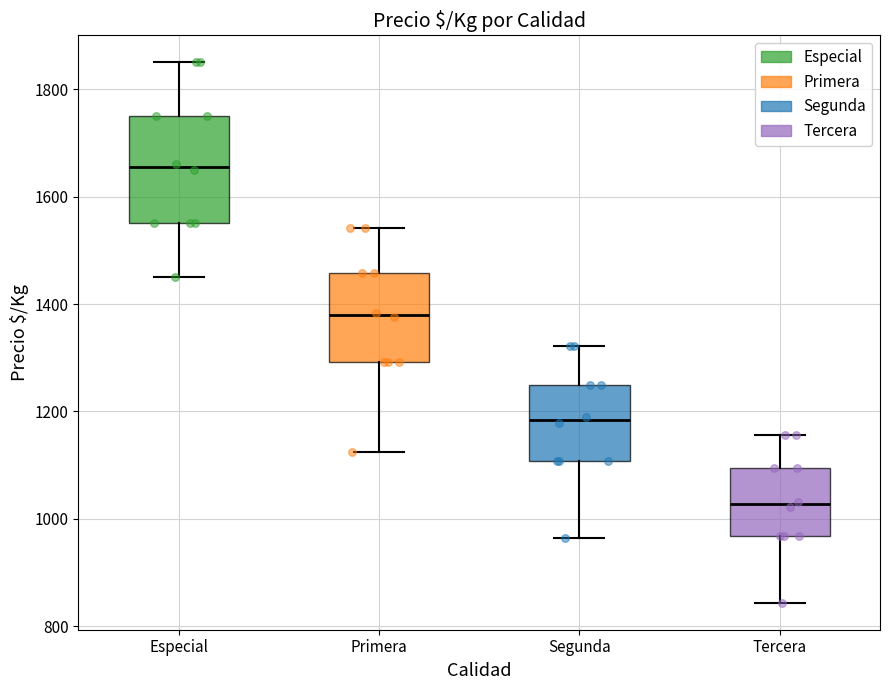

Reading left to right, transcribe this box plot: for each box, give where its median line is, the range the box spans, and where its two whiskers end, as read against the y-axis. The values are not printed on the chart, so give them approximately, as read against the axis.

Especial: median 1660, box 1560 to 1760, whiskers 1460 to 1860
Primera: median 1380, box 1300 to 1460, whiskers 1120 to 1540
Segunda: median 1180, box 1100 to 1260, whiskers 960 to 1320
Tercera: median 1020, box 960 to 1100, whiskers 840 to 1160